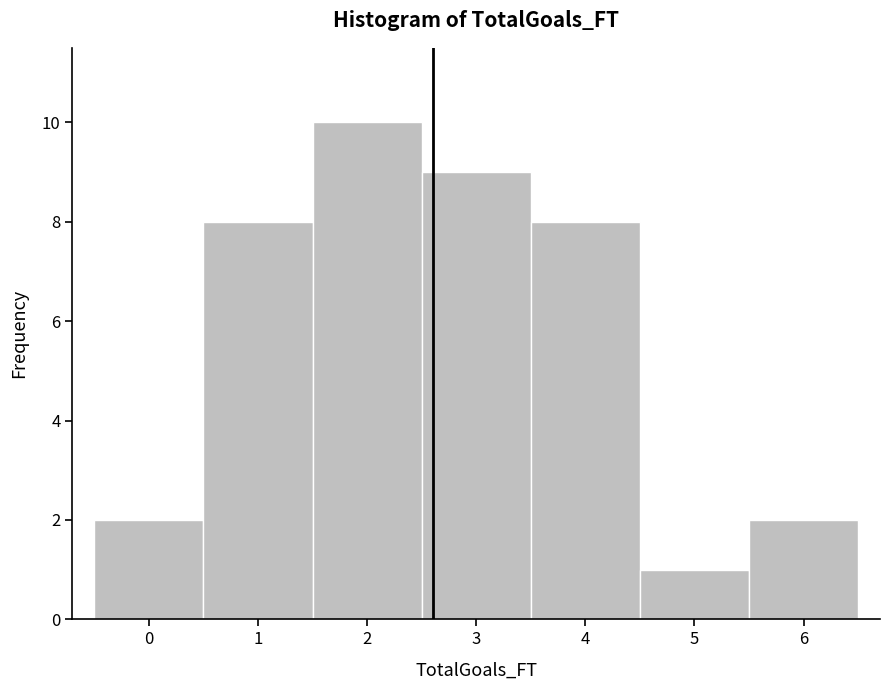

Reading left to right, list every bar in this chart as the range it spans on the x-axis followed by its height. The values are not printed on the chart, so give them approximately, as read against the axis.

-0.5 to 0.5: 2
0.5 to 1.5: 8
1.5 to 2.5: 10
2.5 to 3.5: 9
3.5 to 4.5: 8
4.5 to 5.5: 1
5.5 to 6.5: 2